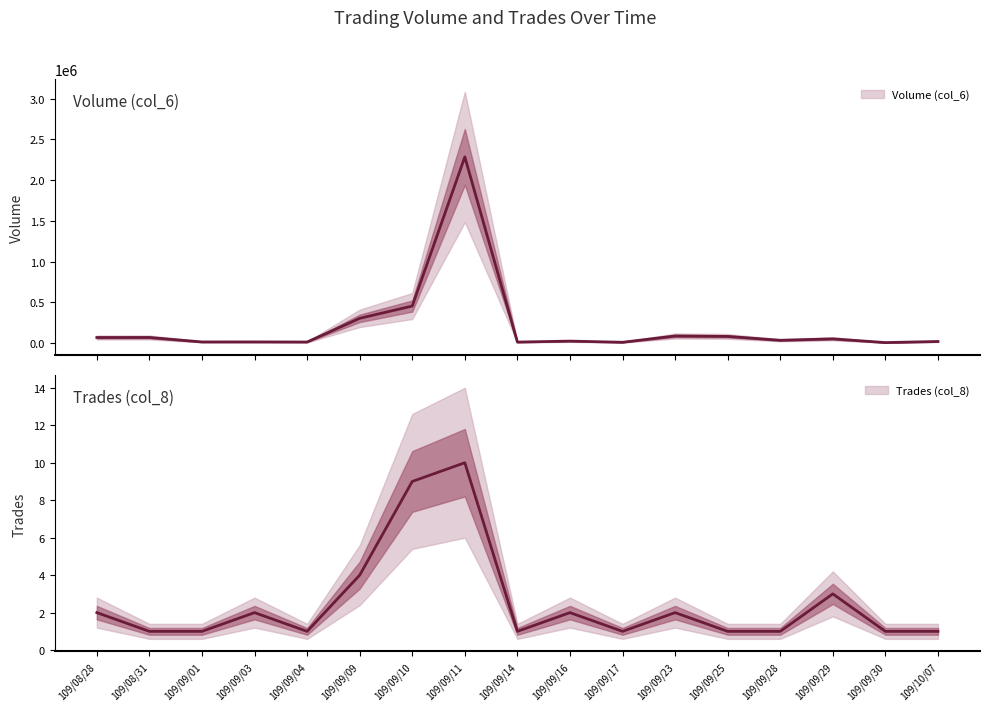

Rank the series by their average value, from highest to lowest.

Volume (col_6), Trades (col_8)